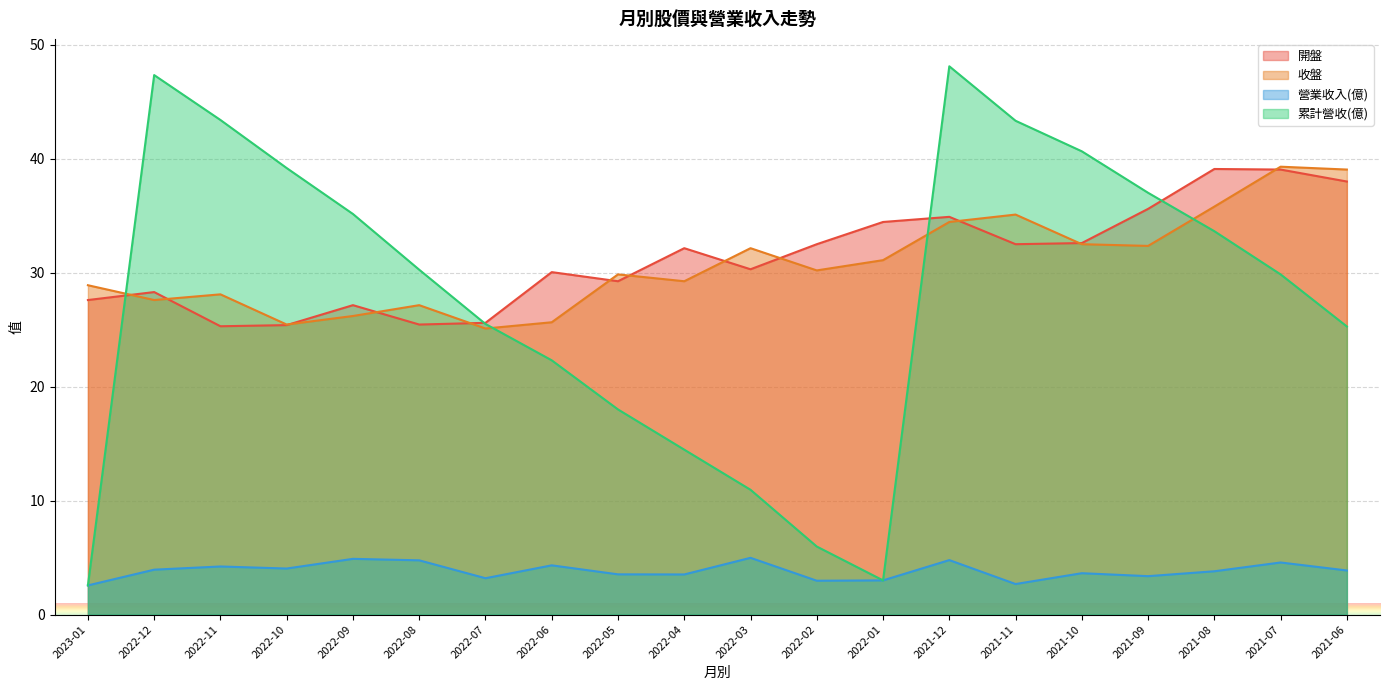

In 累計營收(億), how many points are lower than both neighbors (excluding endpoints)?

1